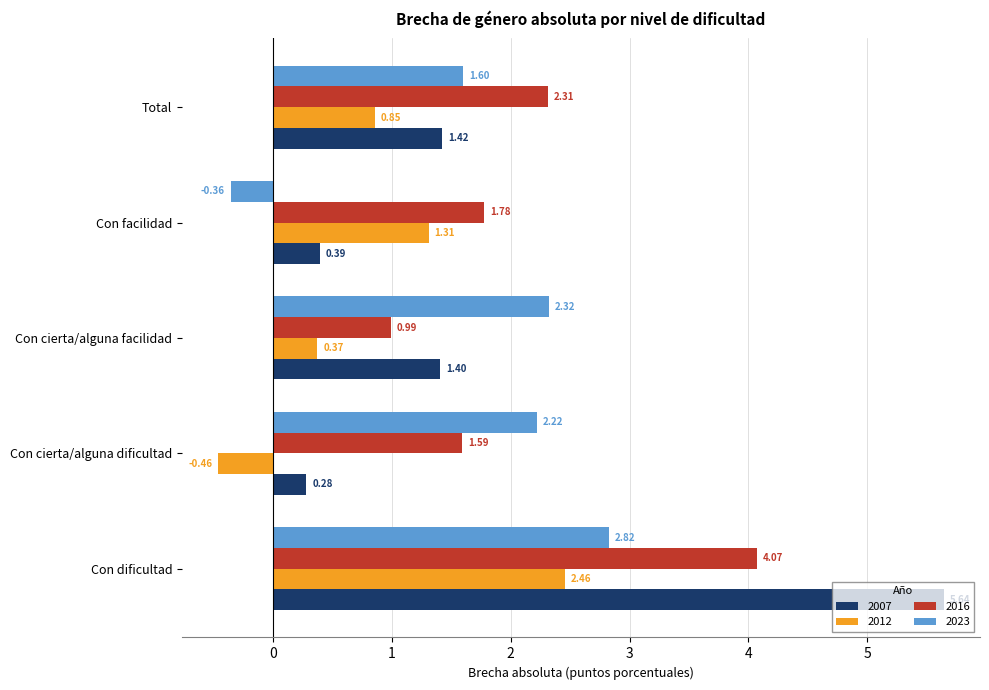

At how many categories does at least one series exceed 3?

1